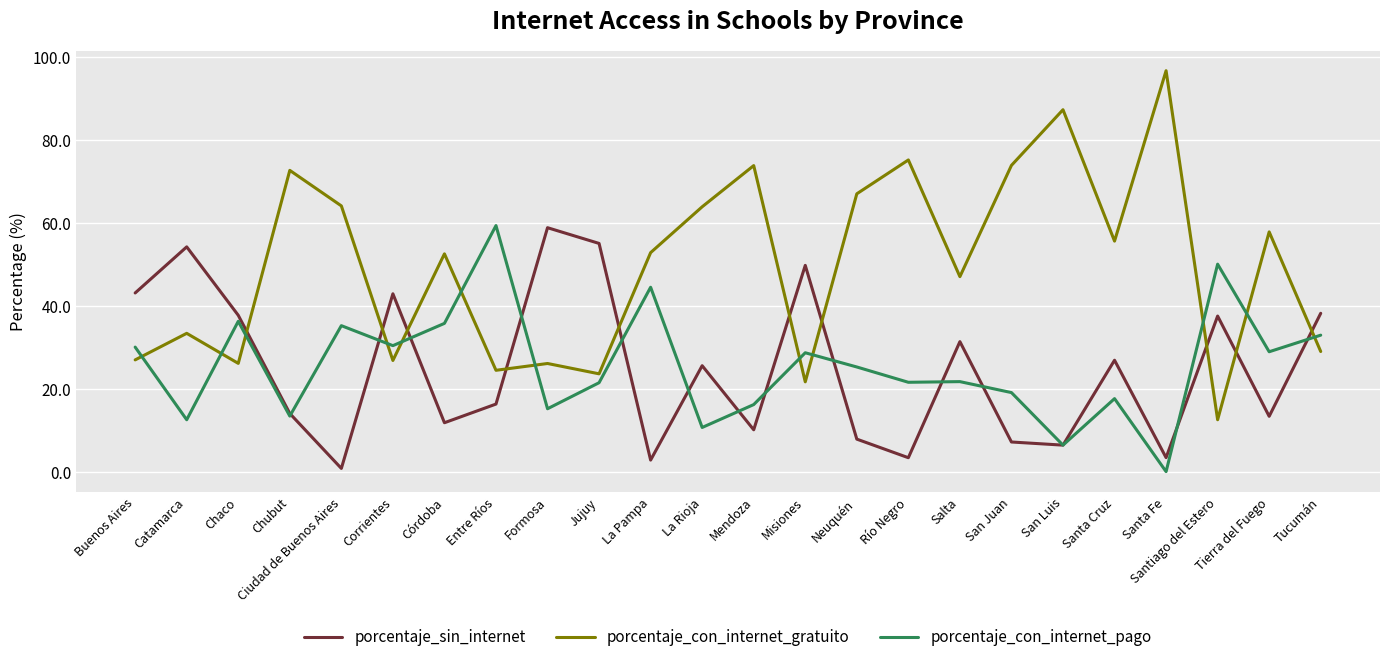

What position from the right is San Luis?

6